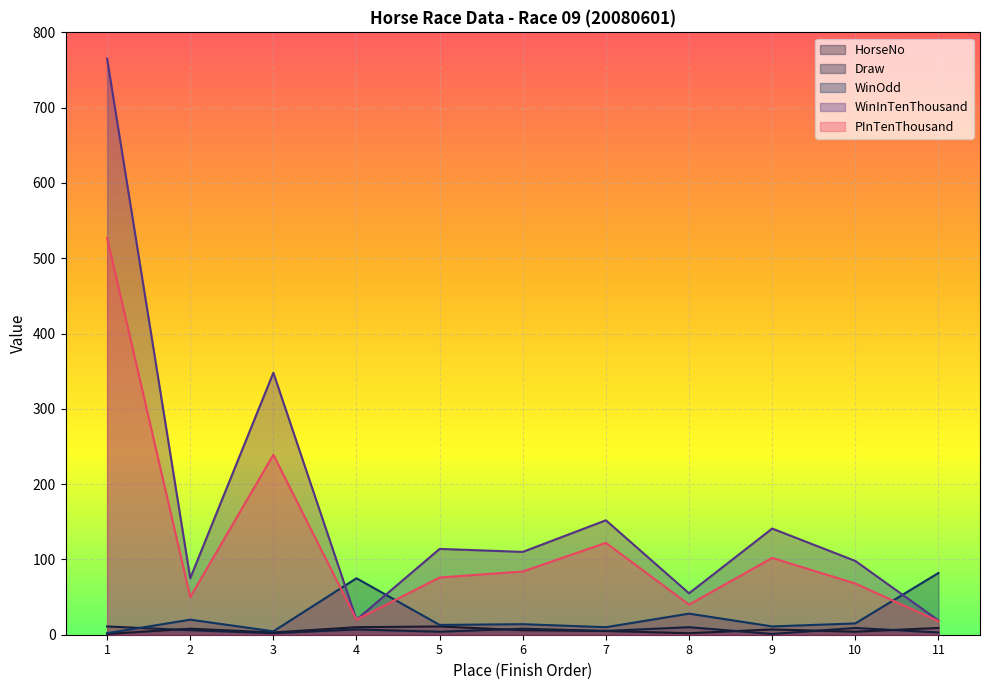

Reading right to left, list all the values displayed in this chart.

HorseNo: 9.0	4.0	7.0	2.0	5.0	6.0	11.0	10.0	3.0	8.0	1.0
Draw: 3.0	9.0	1.0	10.0	5.0	8.0	4.0	7.0	2.0	6.0	11.0
WinOdd: 82.0	15.0	11.0	28.0	10.0	14.0	13.0	75.0	4.5	20.0	2.0
WinInTenThousand: 19.0	98.0	141.0	55.0	152.0	110.0	114.0	20.0	348.0	75.0	765.0
PInTenThousand: 18.0	68.0	102.0	40.0	122.0	84.0	76.0	20.0	239.0	50.0	527.0